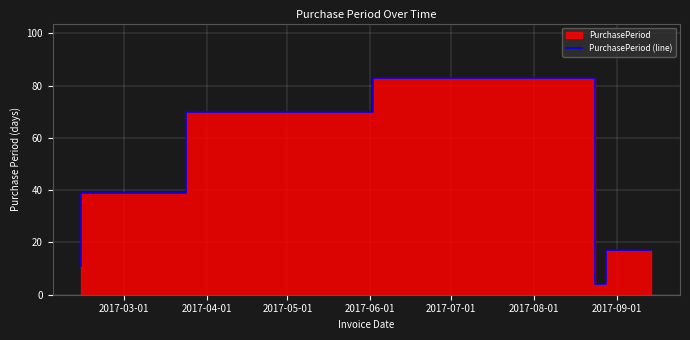

How many values are below 39?

3